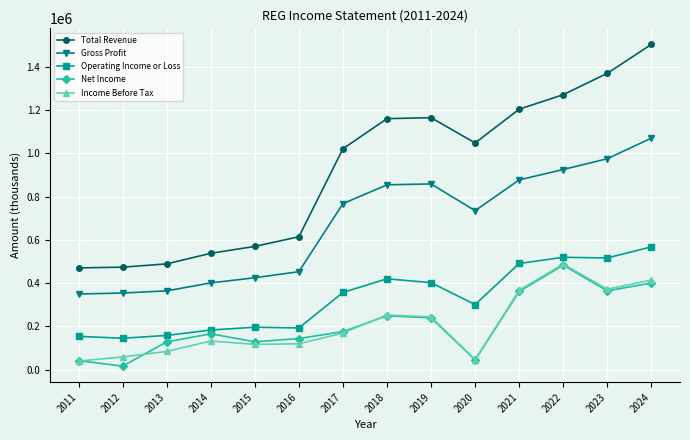

Where is the first local maximum for Net Income?

2014